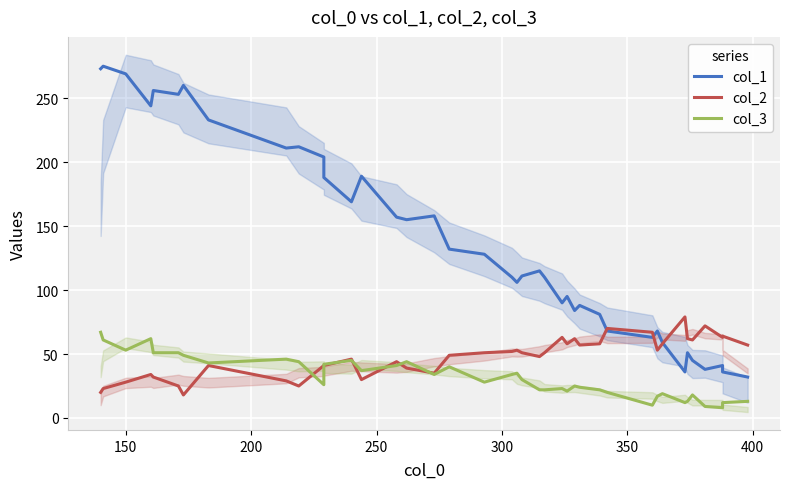

How many times do col_3 and col_2 cross each other?

7